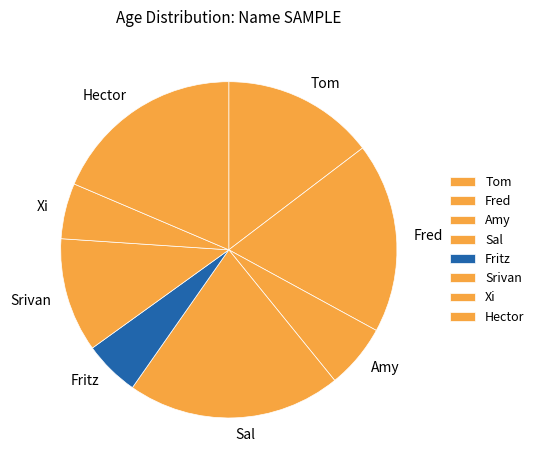

Does any single category account for the majority?

No